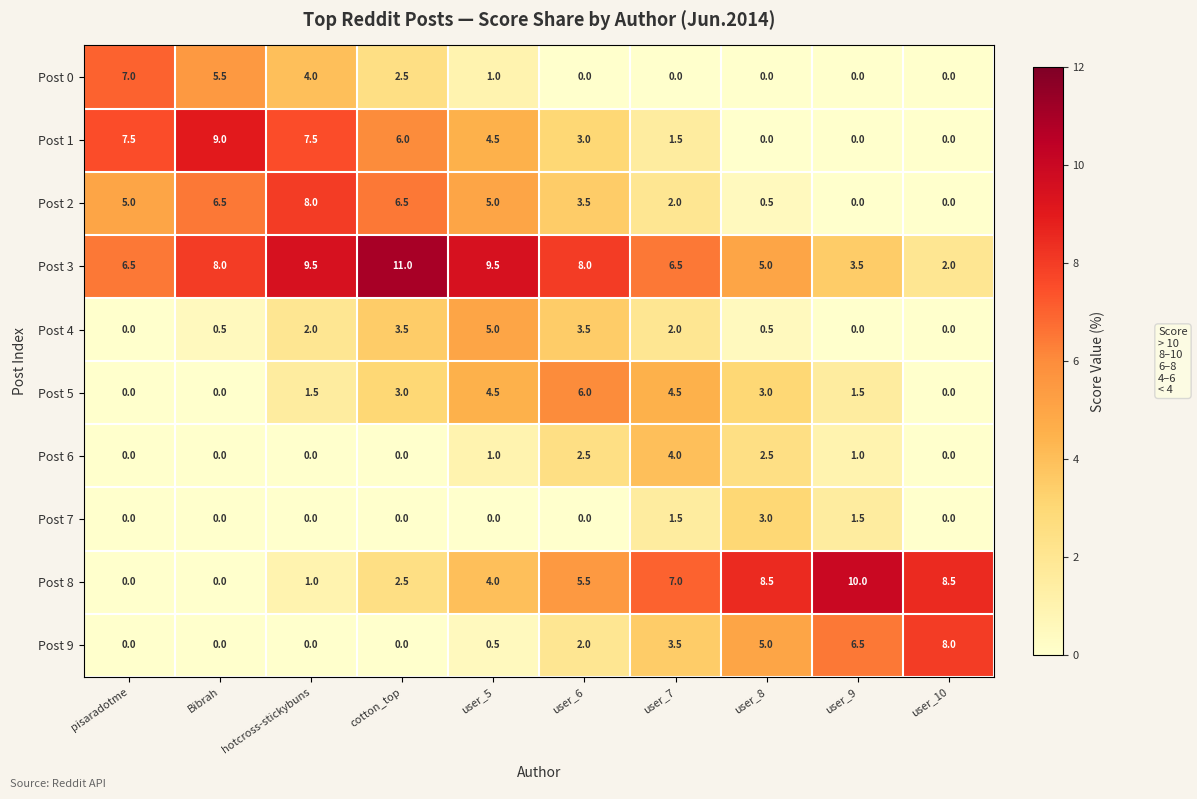

The value of Post 3 at user_10 is 0.9. True or false?

False